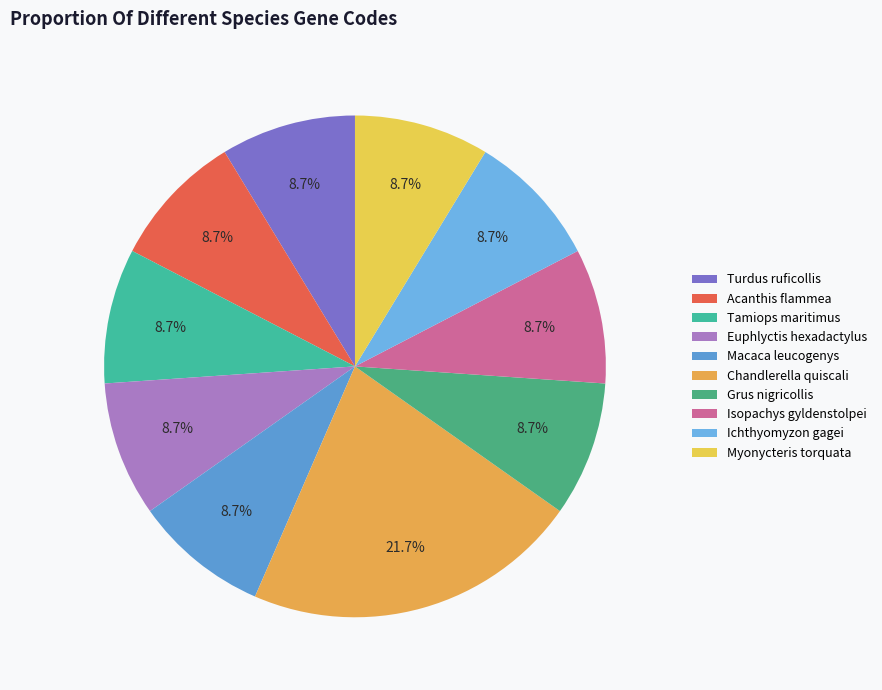

Does Tamiops maritimus represent more than half of the total?

No